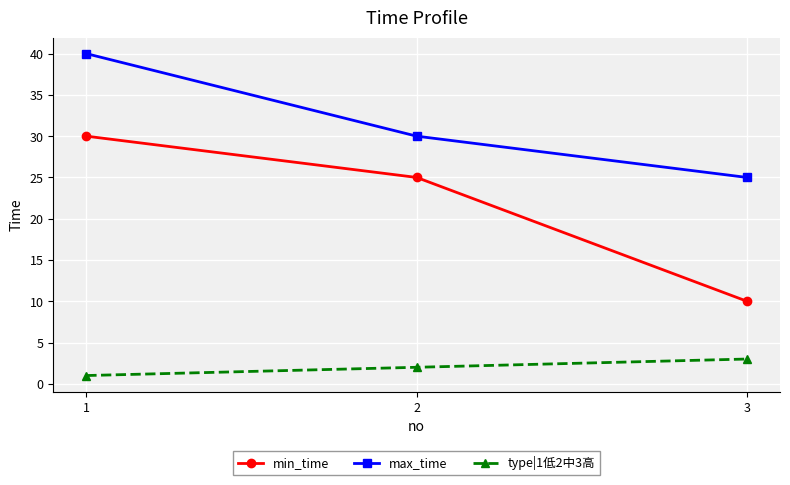

Count the type|1低2中3高 values in the range 1 to 3.

3